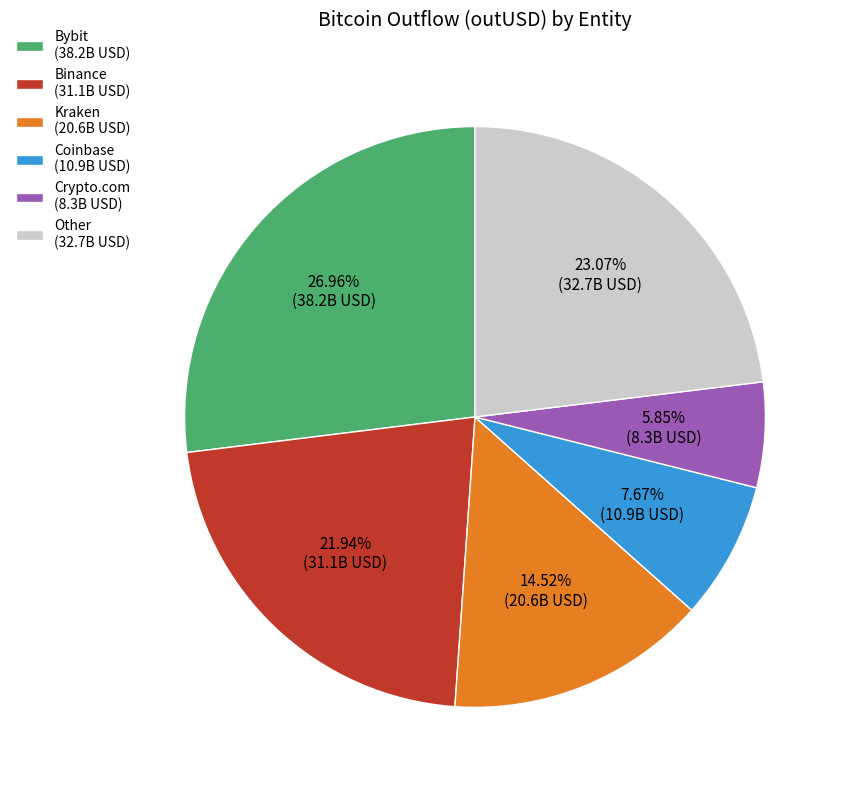

Combined, do Crypto.com (8.3B USD) and Kraken (20.6B USD) account for over 50%?

No